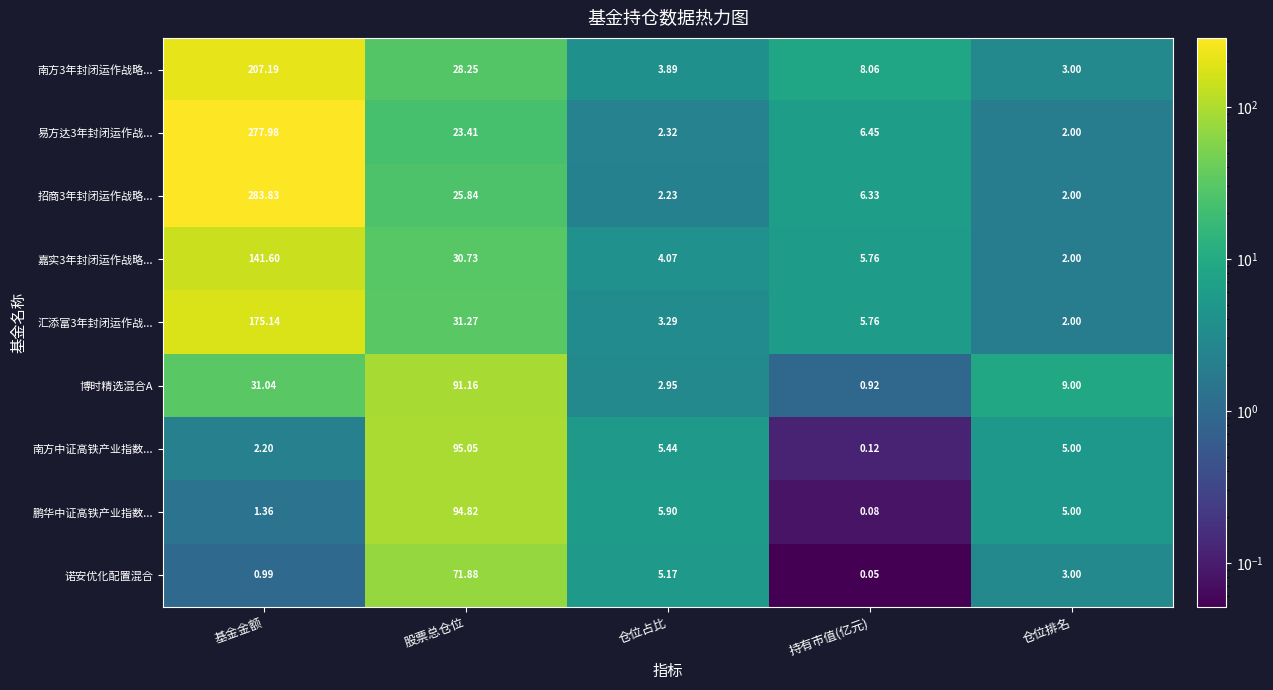

Between 仓位占比 and 持有市值(亿元), which series saw the biggest shift?

鹏华中证高铁产业指数...